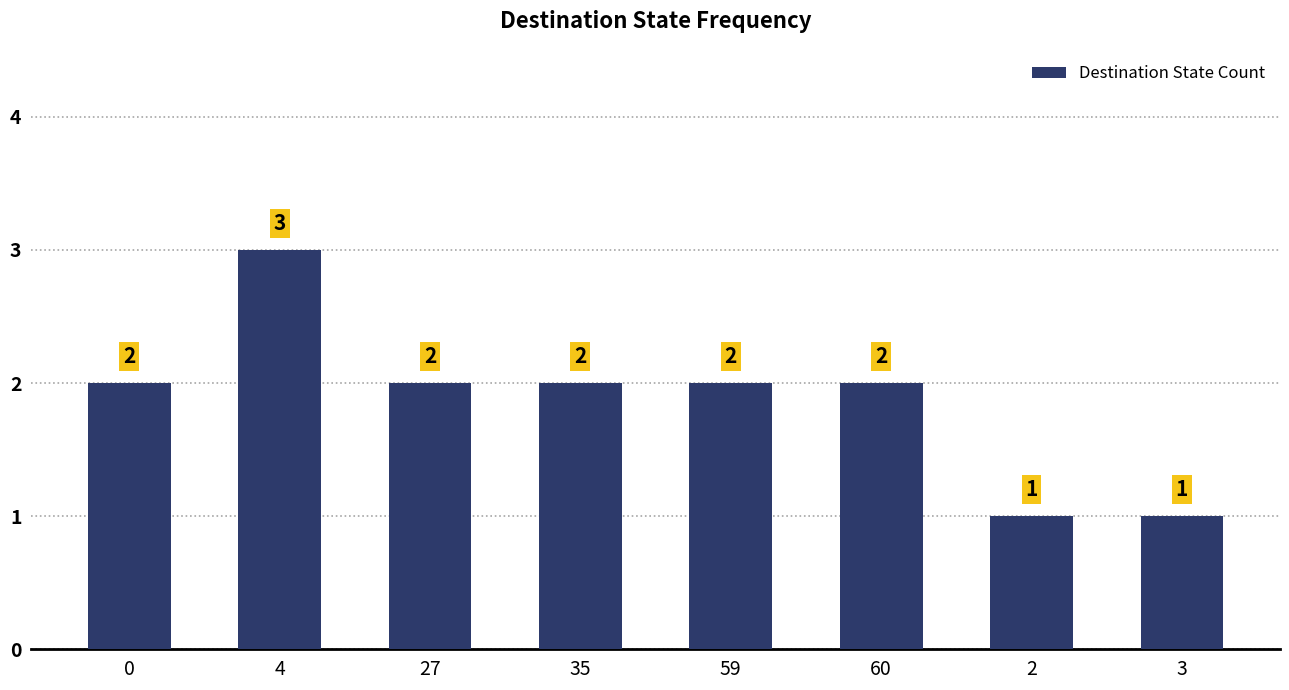

What is the maximum value shown in the chart?

3